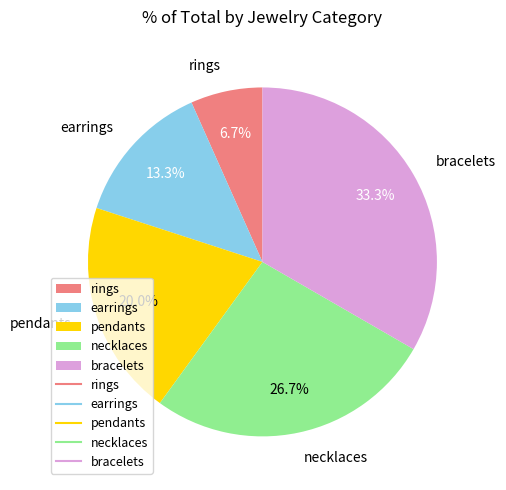

How many segments does this pie chart have?

5